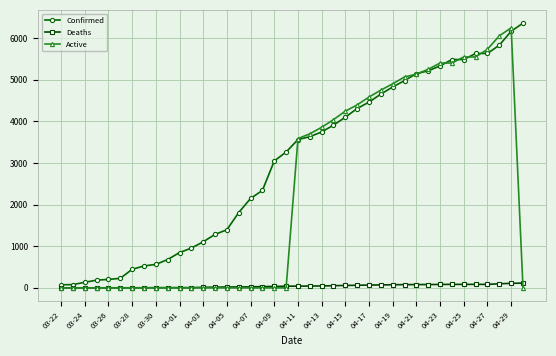

Which series has the largest total across all categories?

Confirmed